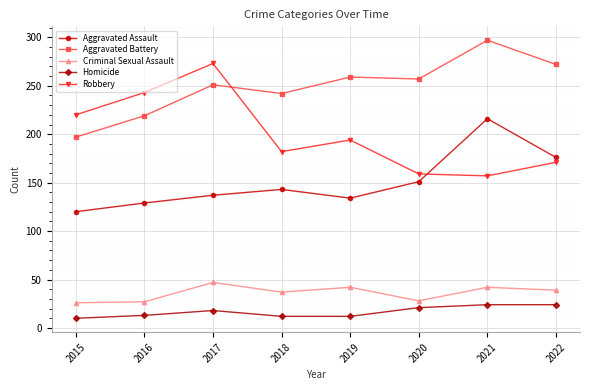

What is the minimum value shown in the chart?

10